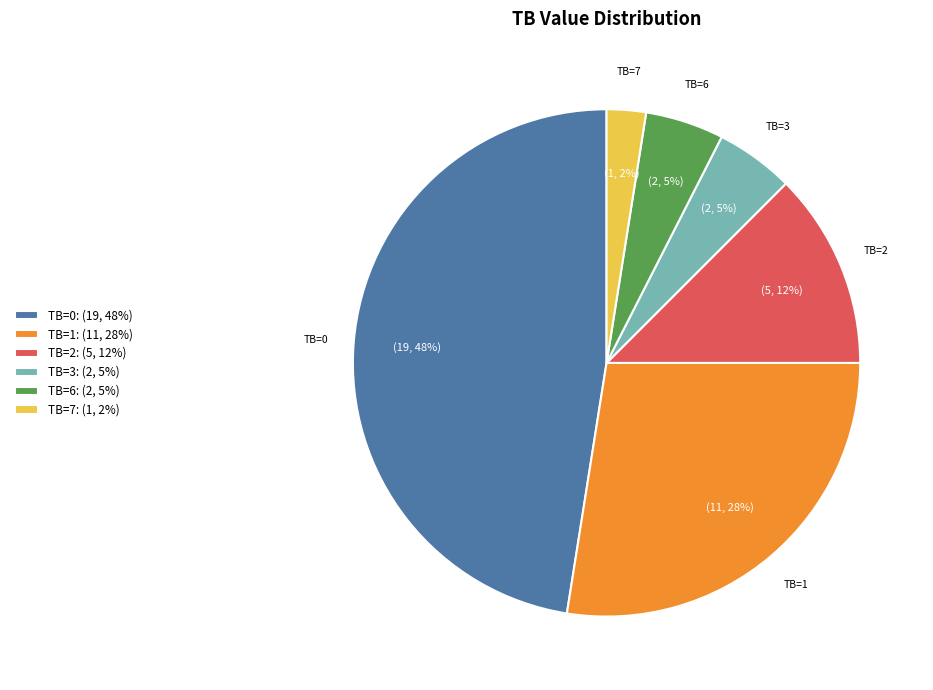

To the nearest percent, what is the difference between the TB=6: (2, 5%) and TB=2: (5, 12%) slice percentages?

8%